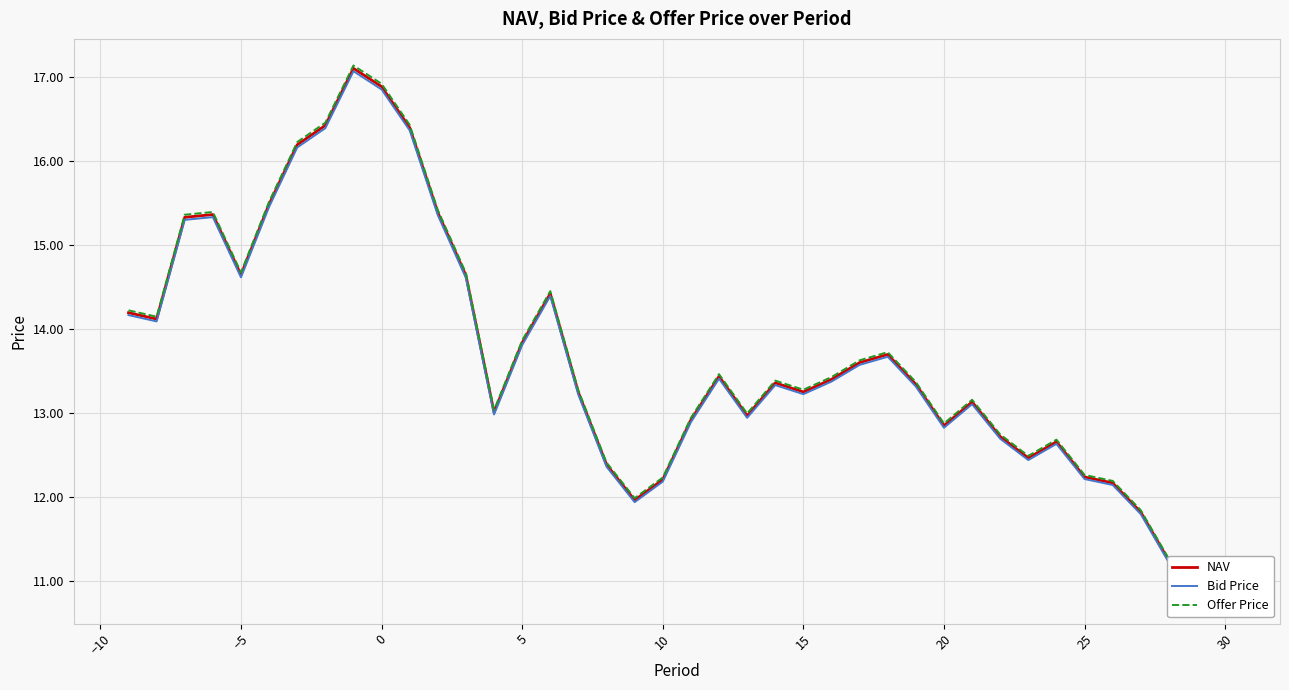

Between 30 and 10, which is larger?

10